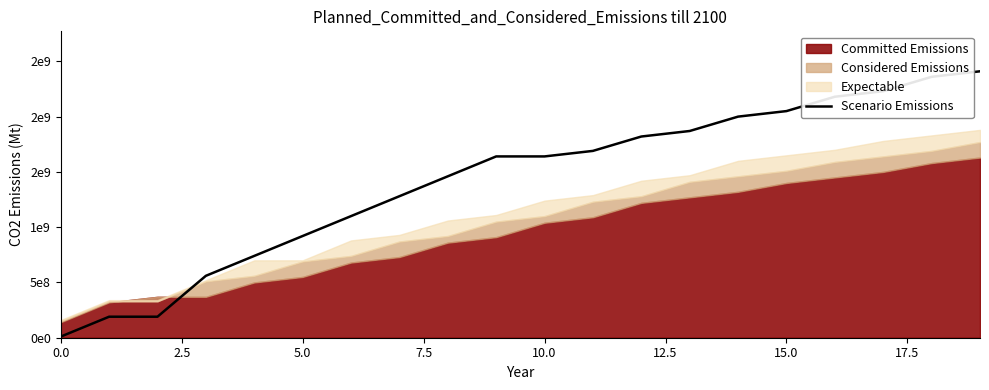

What is the change in value from 15.0 to 9?

+540000000